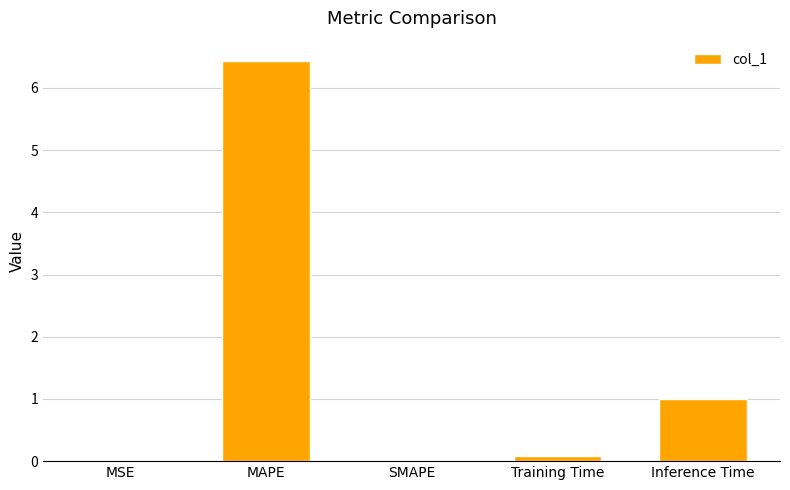

What is the maximum value shown in the chart?

6.4